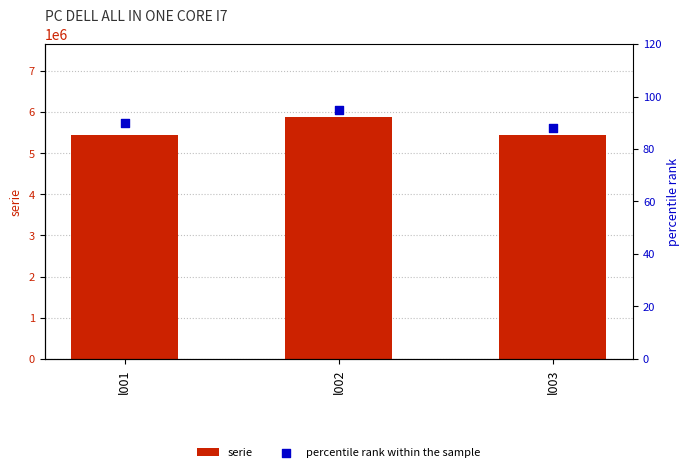

Is the value of percentile rank within the sample at l002 greater than the value of serie at l002?

No